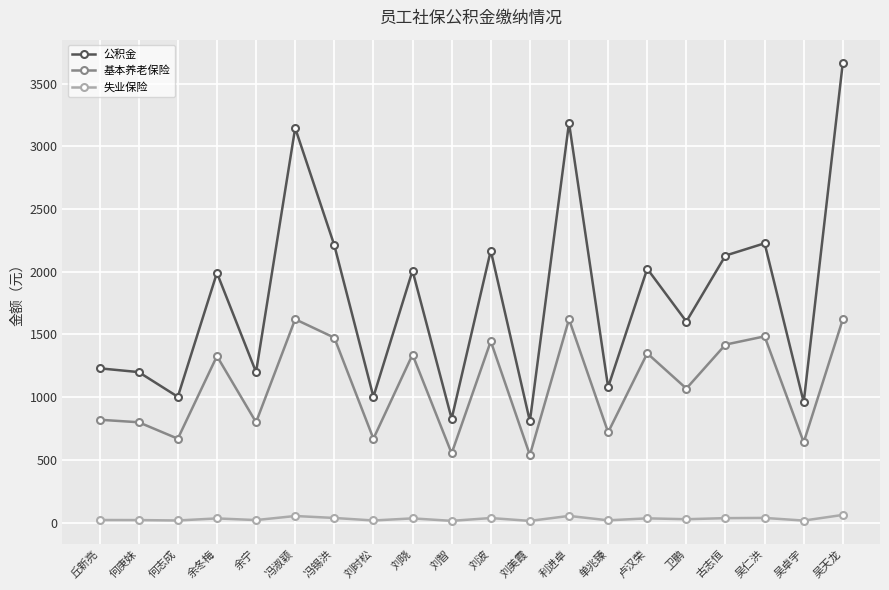

True or false: 公积金 and 失业保险 intersect in this chart.

False